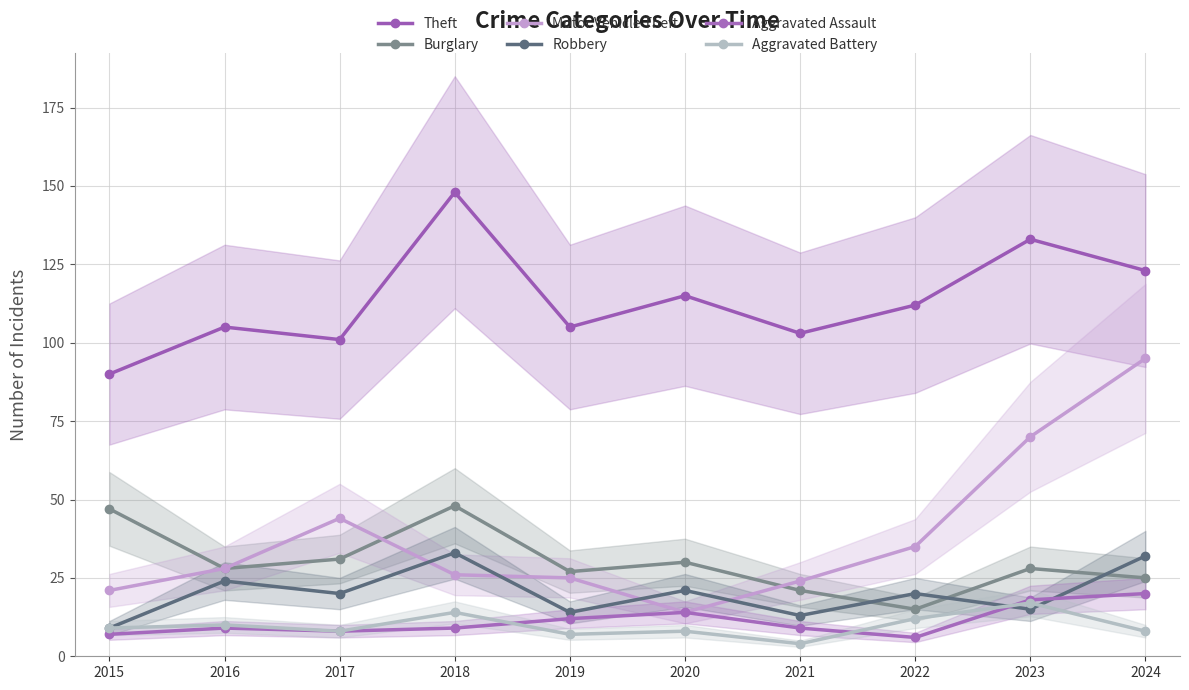

Where is the first local maximum for Theft?

2016